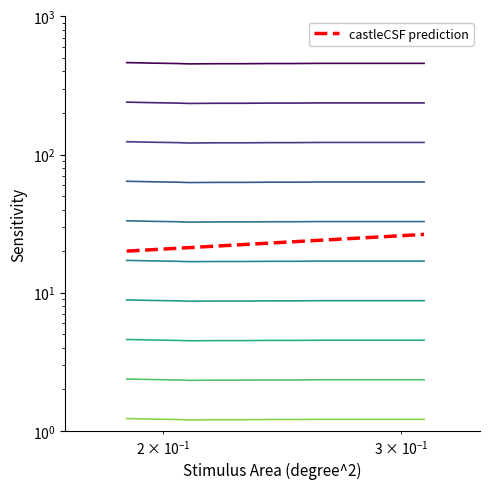

Count the number of data series in this chart.

1